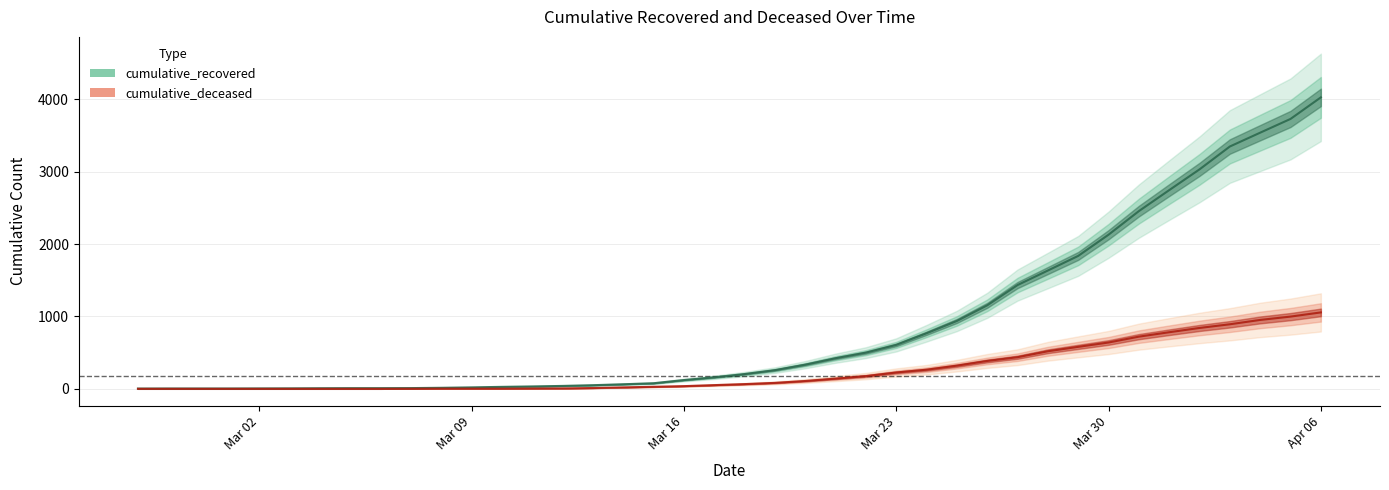

What is the label of the 40th point from the right?

2020-02-27